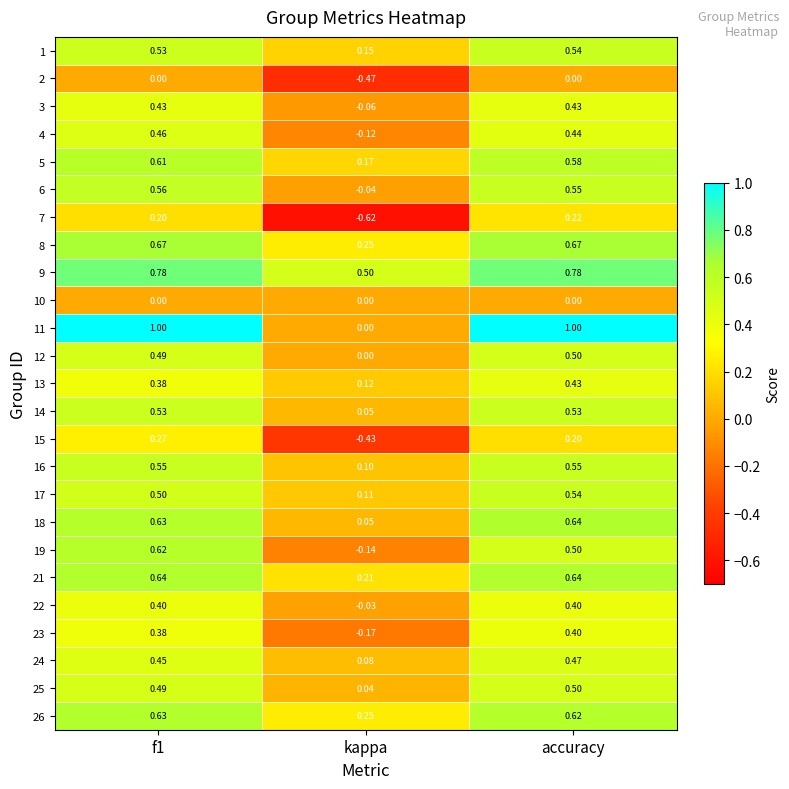

Which category has the lowest value in the 8 series?

kappa